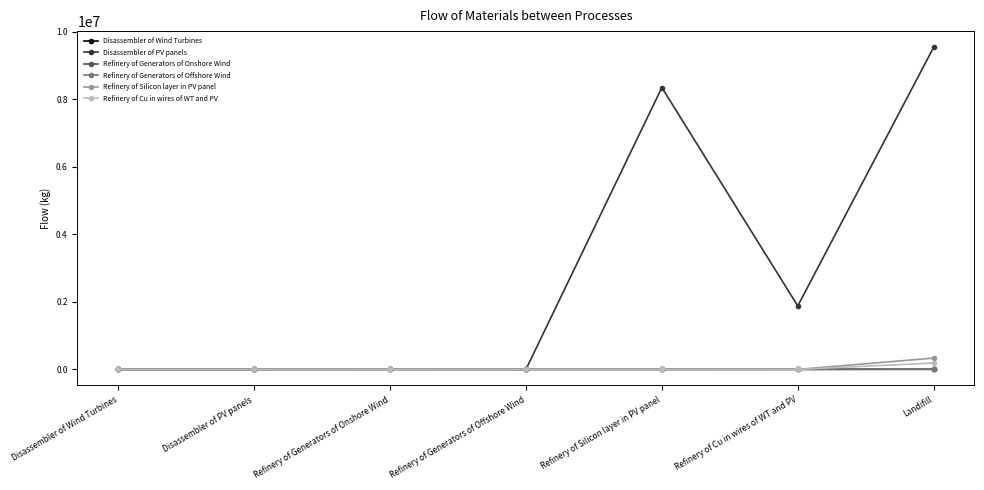

True or false: Refinery of Cu in wires of WT and PV has more than 2 interior local peaks.

False